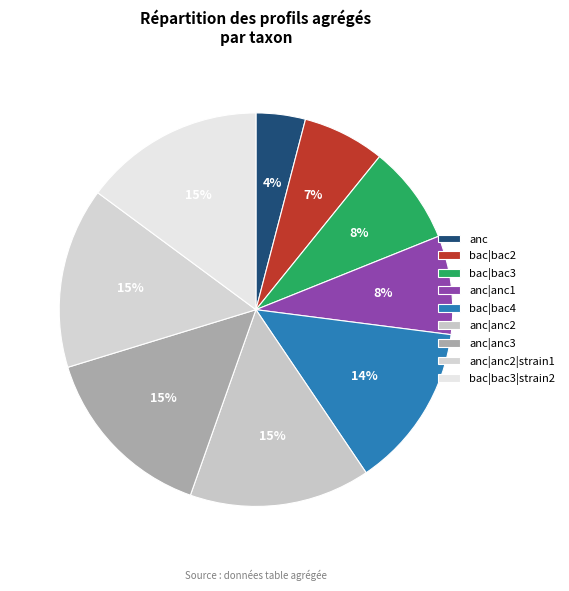

Is there a majority slice in this chart?

No